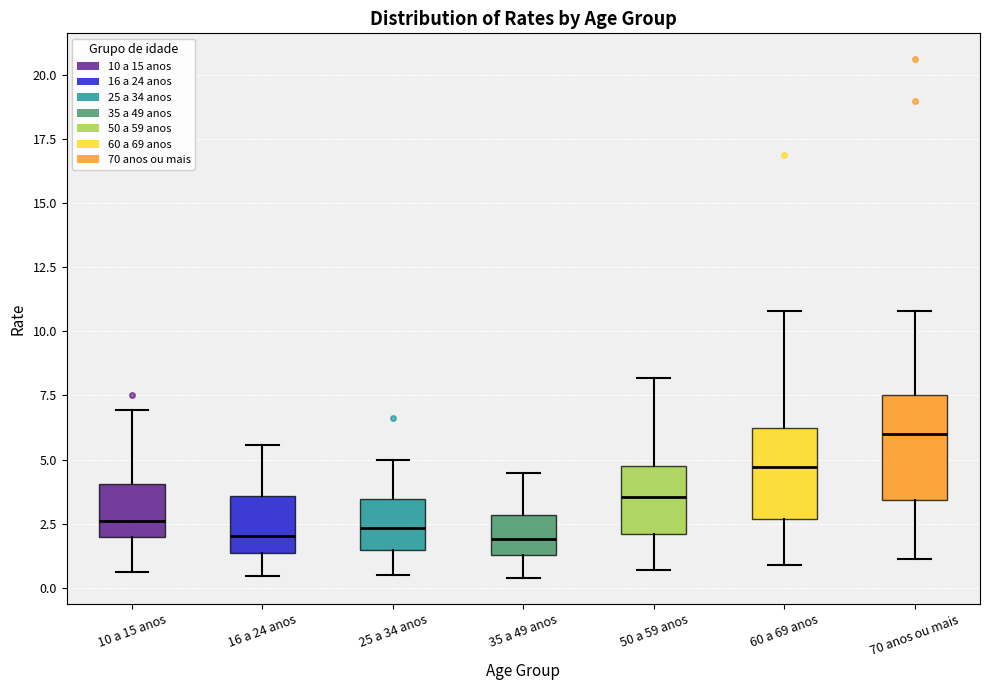

Where is the lower edge of the box for 25 a 34 anos on the y-axis? The values are not printed on the chart, so give them approximately, as read against the axis.

1.5